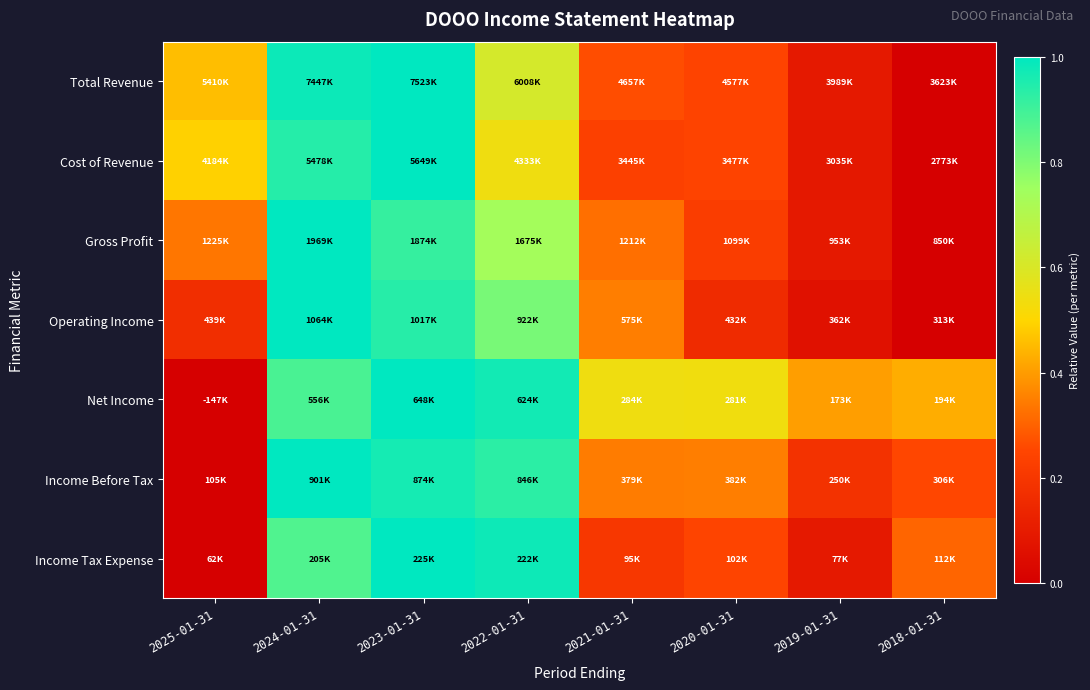

Reading right to left, transcribe all the data shown in this chart.

Total Revenue: 2018-01-31=0.0	2019-01-31=0.1	2020-01-31=0.2	2021-01-31=0.3	2022-01-31=0.6	2023-01-31=1.0	2024-01-31=1.0	2025-01-31=0.5
Cost of Revenue: 2018-01-31=0.0	2019-01-31=0.1	2020-01-31=0.2	2021-01-31=0.2	2022-01-31=0.5	2023-01-31=1.0	2024-01-31=0.9	2025-01-31=0.5
Gross Profit: 2018-01-31=0.0	2019-01-31=0.1	2020-01-31=0.2	2021-01-31=0.3	2022-01-31=0.7	2023-01-31=0.9	2024-01-31=1.0	2025-01-31=0.3
Operating Income: 2018-01-31=0.0	2019-01-31=0.1	2020-01-31=0.2	2021-01-31=0.3	2022-01-31=0.8	2023-01-31=0.9	2024-01-31=1.0	2025-01-31=0.2
Net Income: 2018-01-31=0.4	2019-01-31=0.4	2020-01-31=0.5	2021-01-31=0.5	2022-01-31=1.0	2023-01-31=1.0	2024-01-31=0.9	2025-01-31=0.0
Income Before Tax: 2018-01-31=0.3	2019-01-31=0.2	2020-01-31=0.3	2021-01-31=0.3	2022-01-31=0.9	2023-01-31=1.0	2024-01-31=1.0	2025-01-31=0.0
Income Tax Expense: 2018-01-31=0.3	2019-01-31=0.1	2020-01-31=0.2	2021-01-31=0.2	2022-01-31=1.0	2023-01-31=1.0	2024-01-31=0.9	2025-01-31=0.0